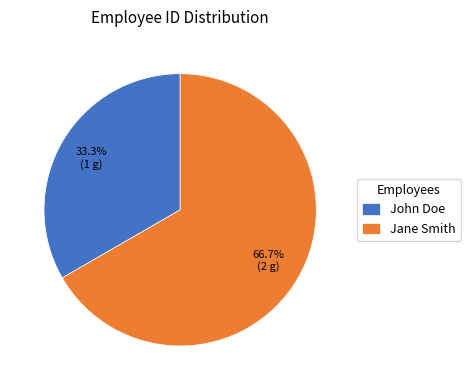

To the nearest percent, what percentage of the pie is Jane Smith?

67%